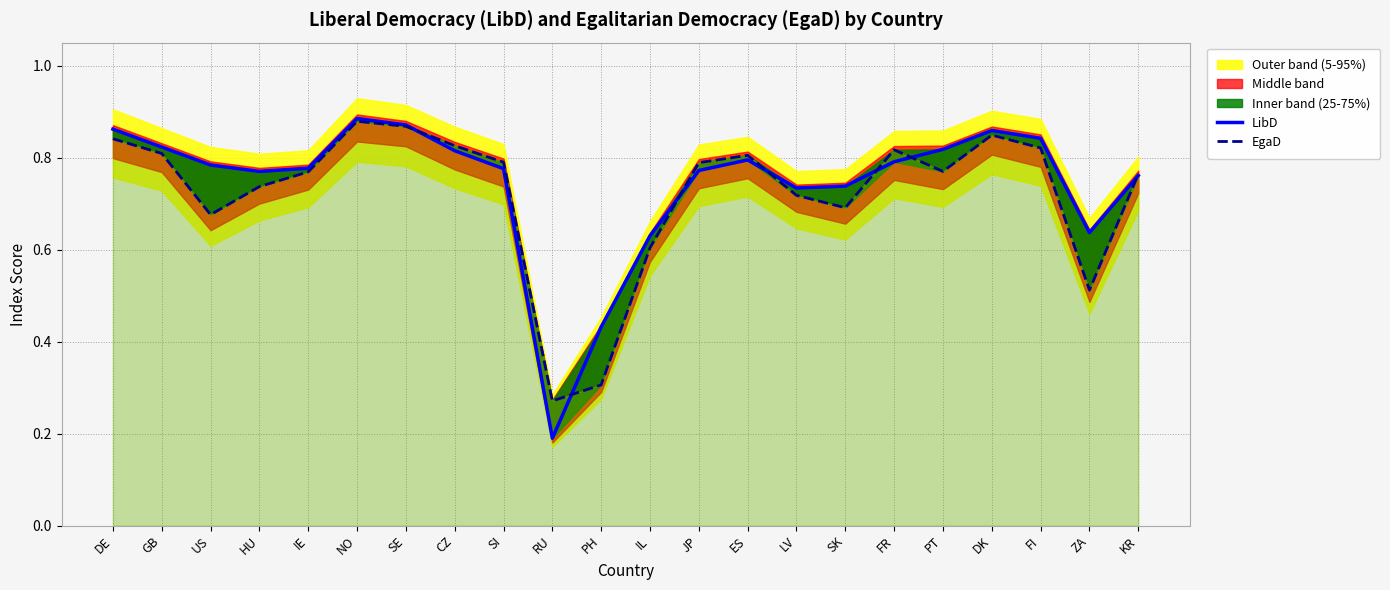

What is the difference between the LibD values at LV and FR?

0.1